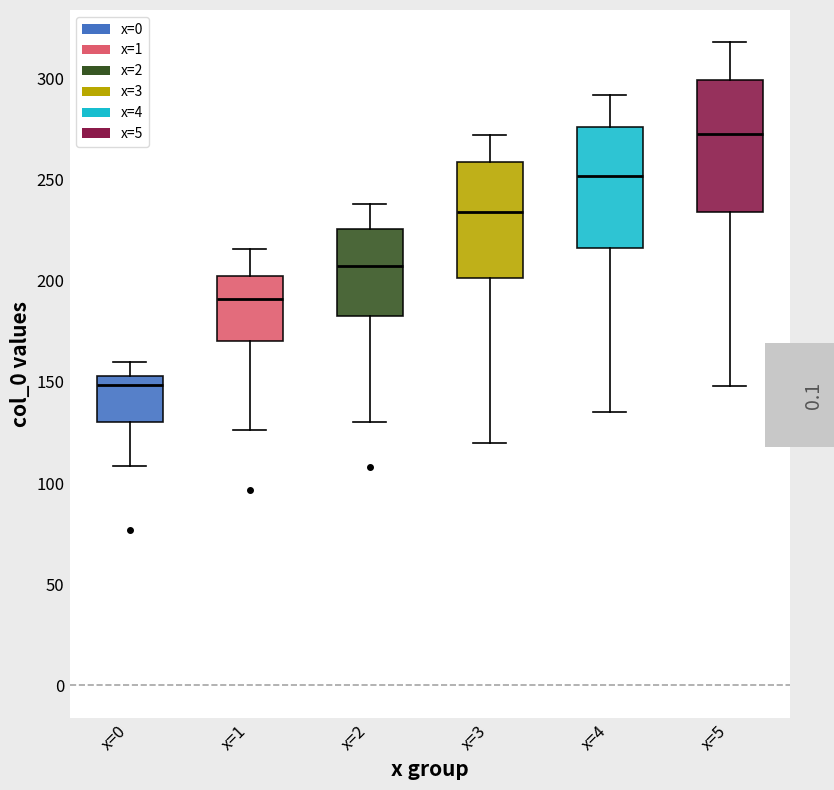

Reading left to right, read every box against the y-axis: the position of its median line, the range the box covers, and the ends of its whiskers. The values are not printed on the chart, so give them approximately, as read against the axis.

x=0: median 150, box 130 to 155, whiskers 110 to 160
x=1: median 190, box 170 to 200, whiskers 125 to 215
x=2: median 210, box 185 to 225, whiskers 130 to 240
x=3: median 235, box 200 to 260, whiskers 120 to 270
x=4: median 250, box 215 to 275, whiskers 135 to 290
x=5: median 275, box 235 to 300, whiskers 150 to 320